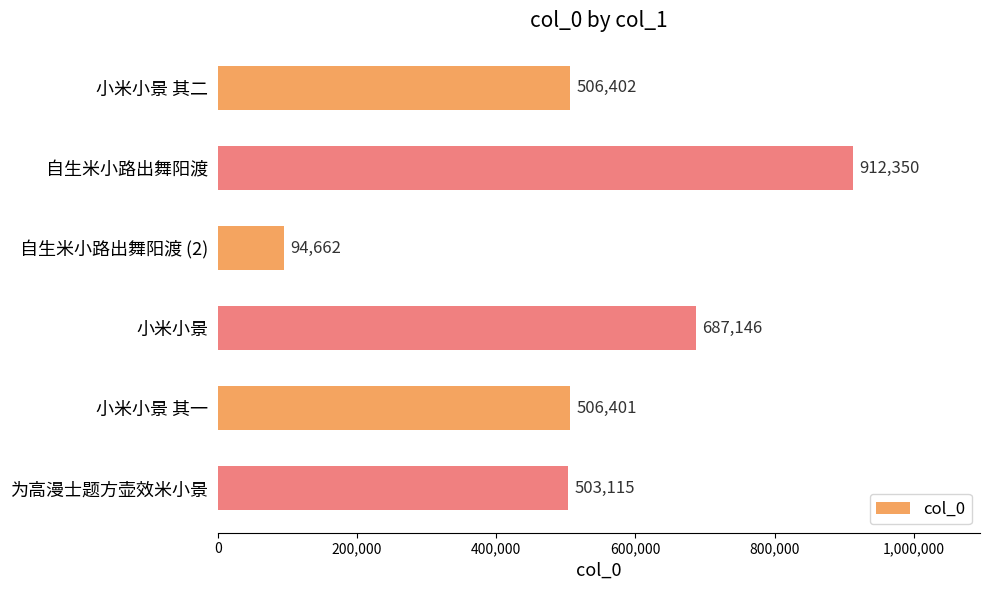

What is the change in value from 小米小景 其二 to 自生米小路出舞阳渡?

+405948